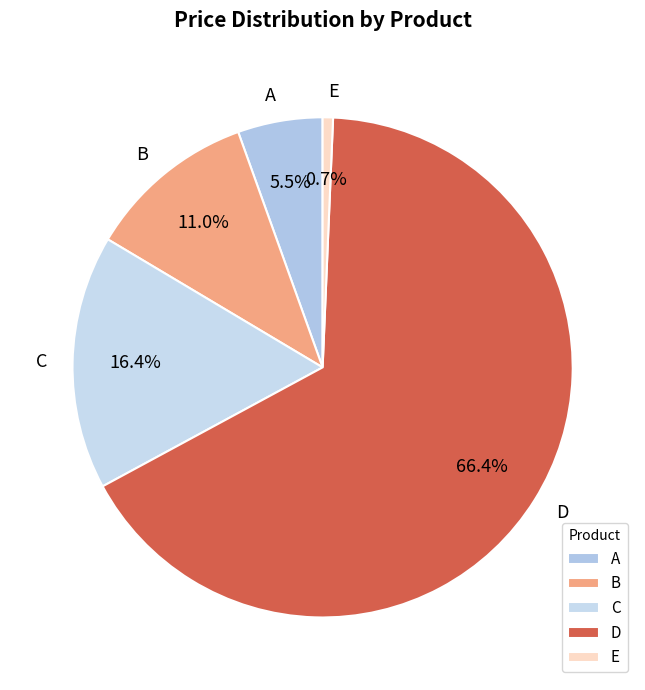

How many slices are in this pie chart?

5